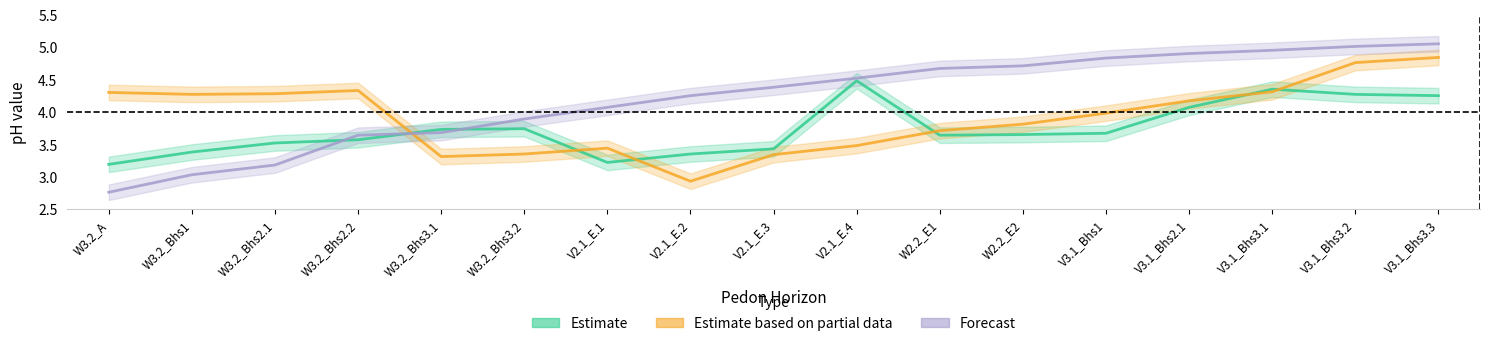

Does the chart have visible grid lines?

No